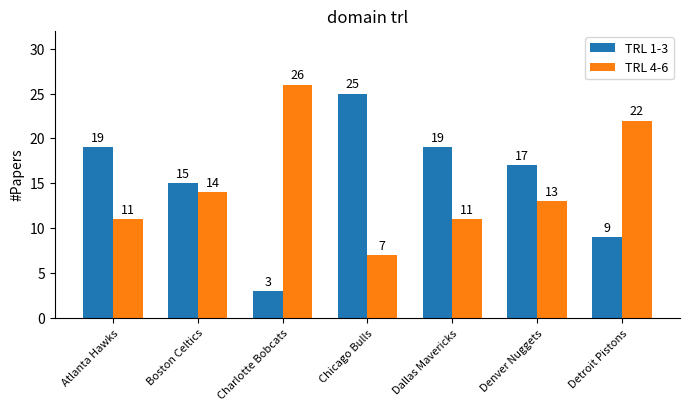

At Denver Nuggets, list the series in order from smallest to largest.

TRL 4-6, TRL 1-3